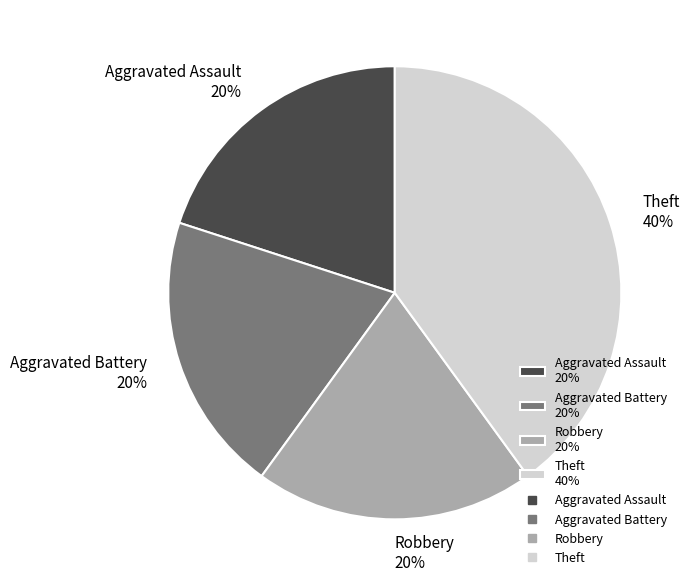

Combined, do Robbery 20% and Theft 40% account for over 50%?

Yes